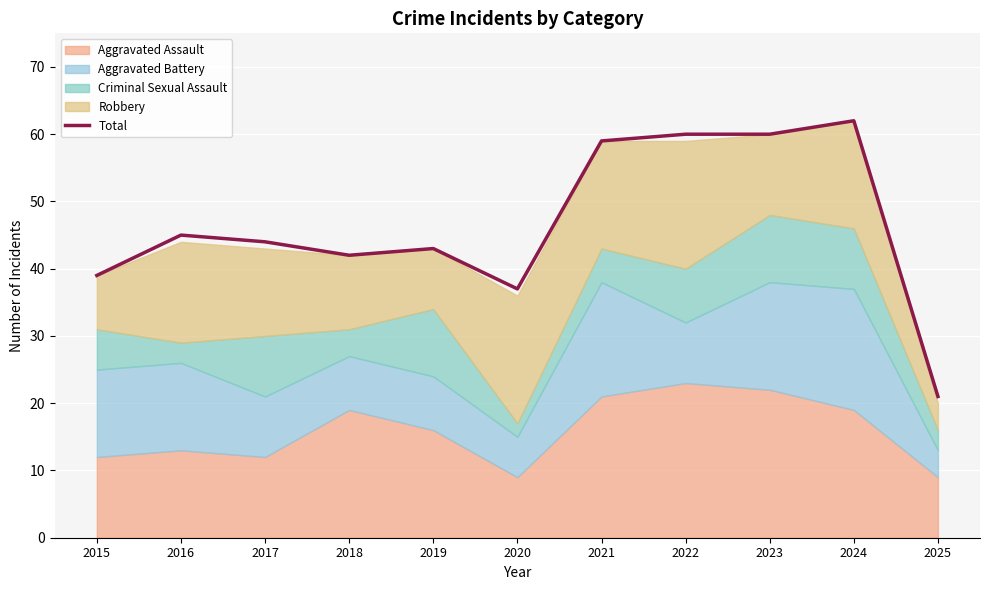

How many lines are shown in the chart?

1